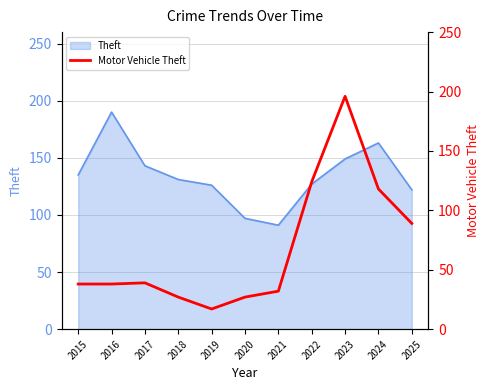

True or false: Theft has a value of 78 at 2024.

False